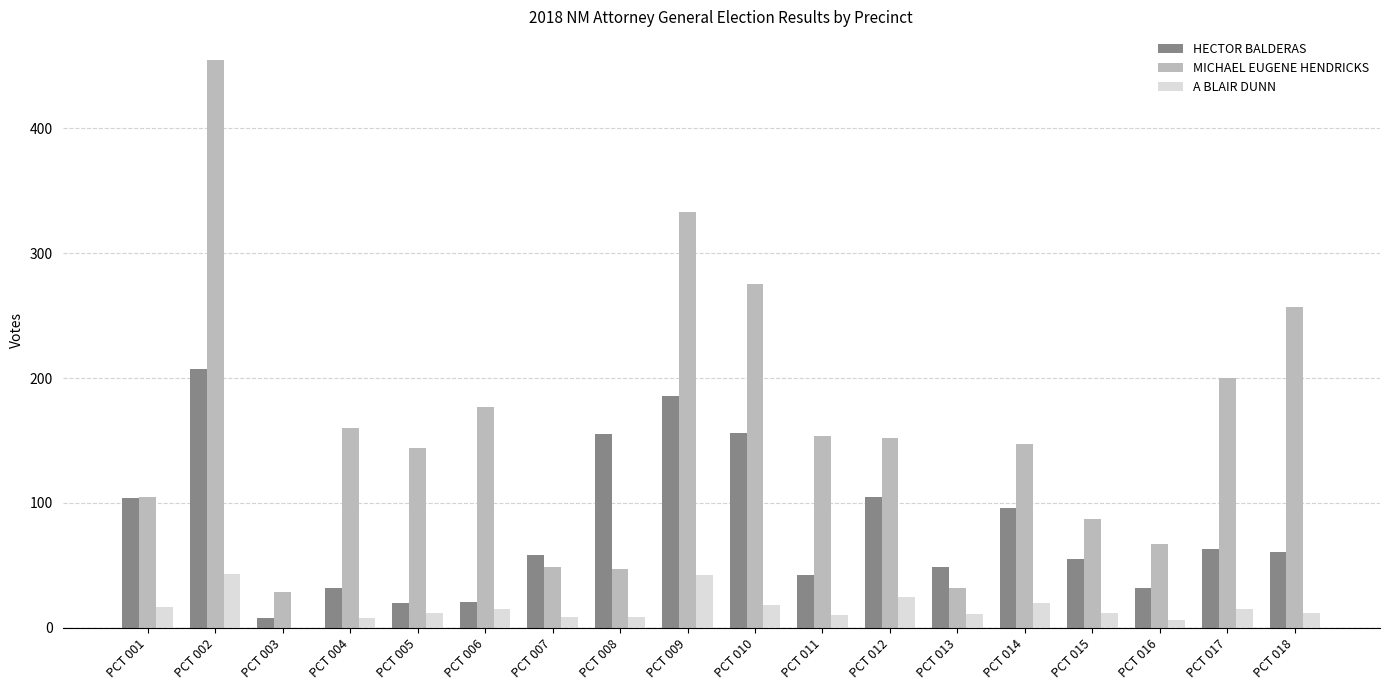

How many groups of bars are there?

18